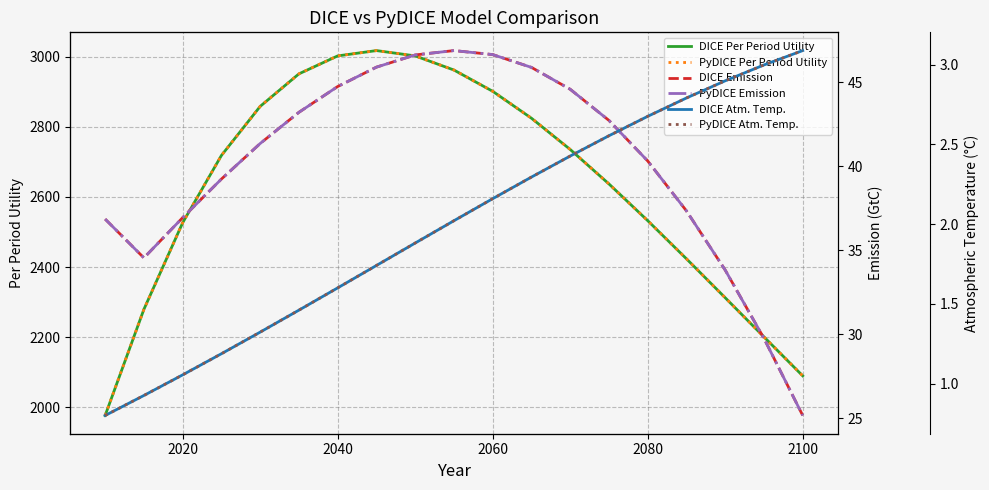

The value of PyDICE Per Period Utility at 2100 is 2089.8. True or false?

True